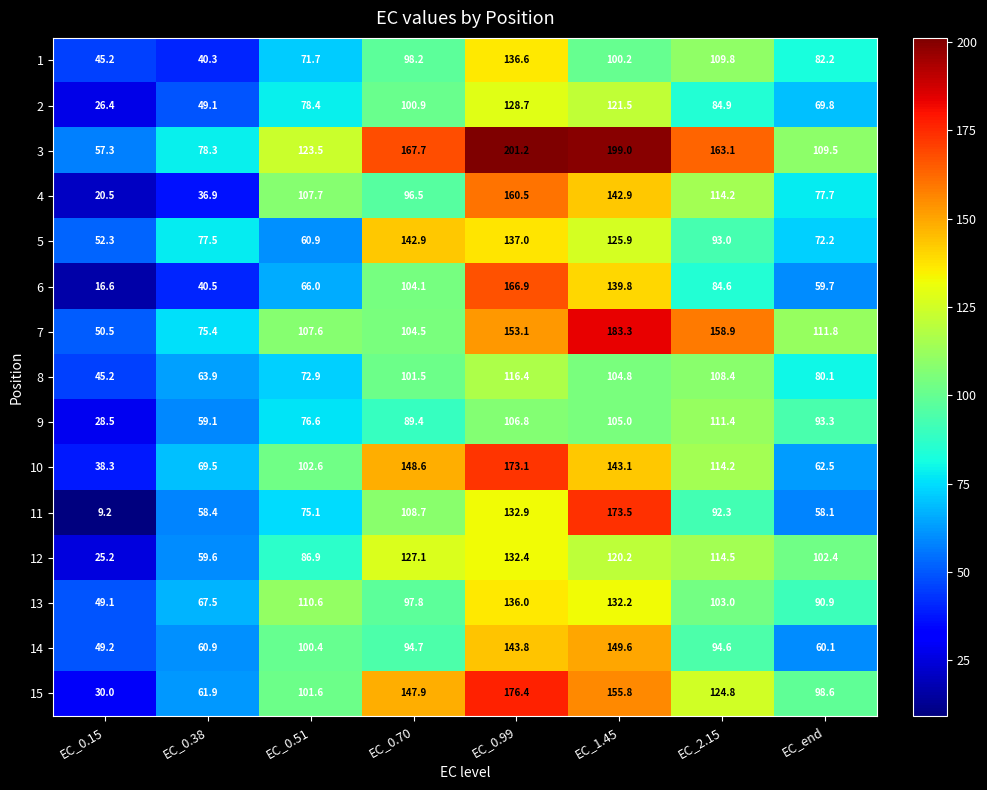

At which label does 6 first exceed 84?

EC_0.70